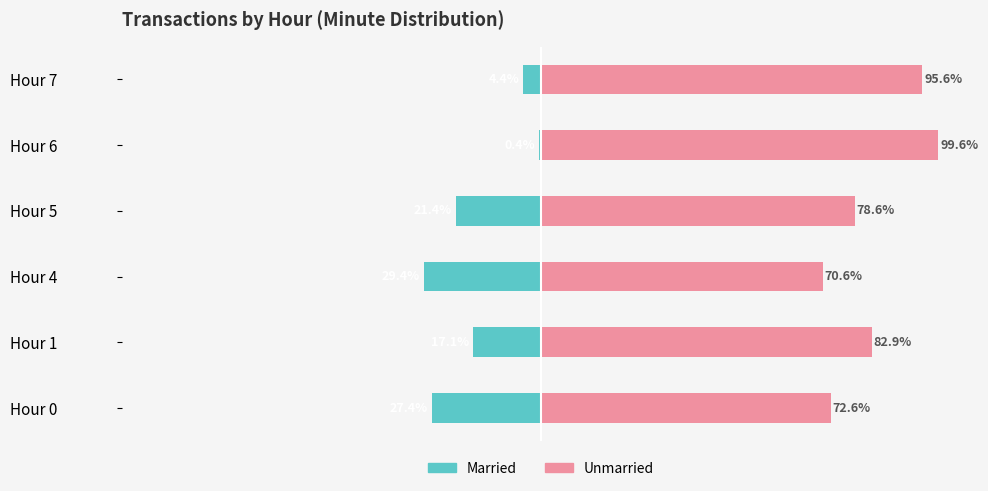

How many series are shown in this chart?

2